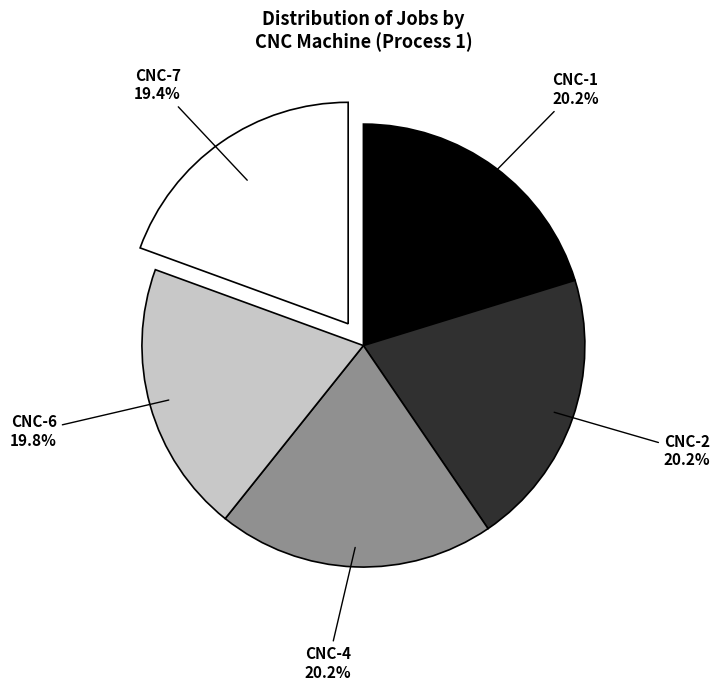

Is there a majority slice in this chart?

No